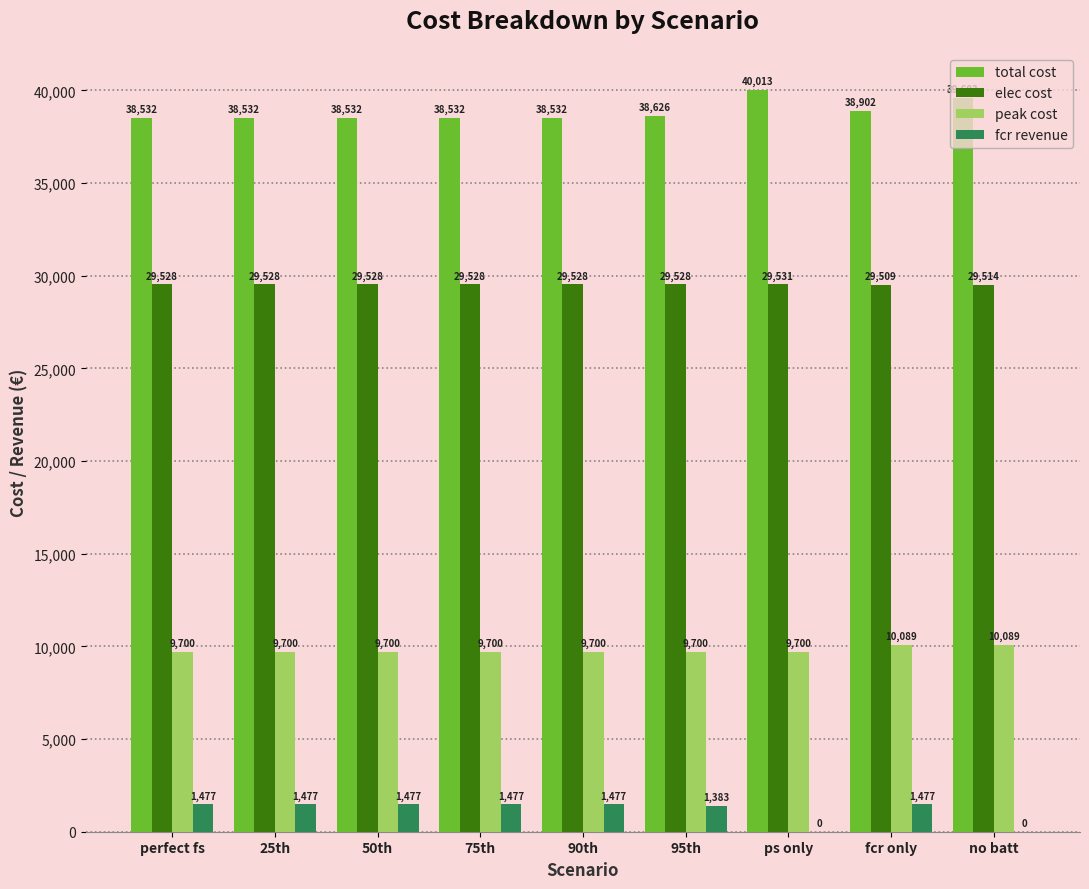

At which label is elec cost closest to 29520?

no batt